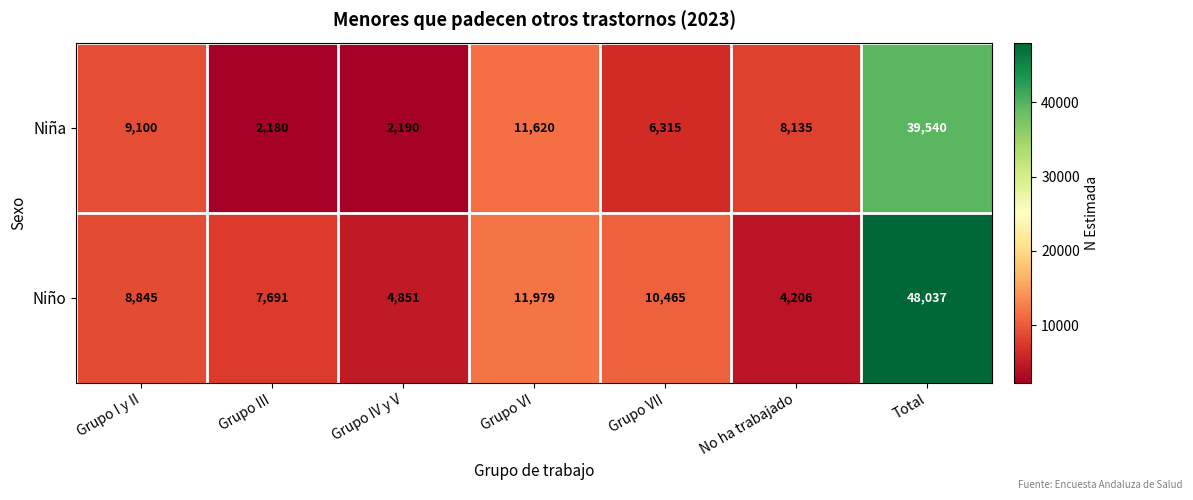

At which category is the sum across all series the highest?

Total